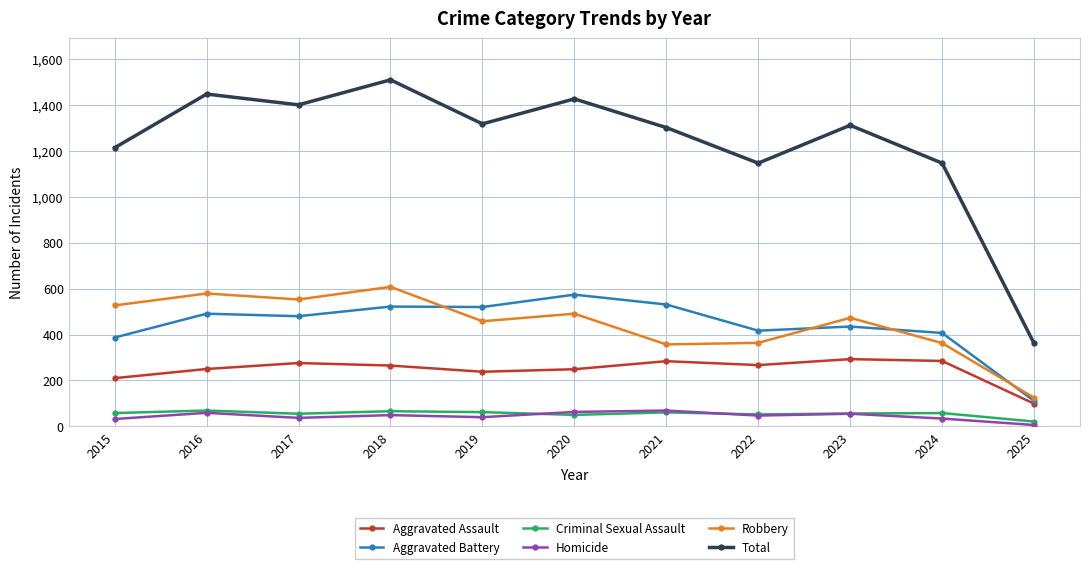

What are all the series names shown in the legend?

Aggravated Assault, Aggravated Battery, Criminal Sexual Assault, Homicide, Robbery, Total